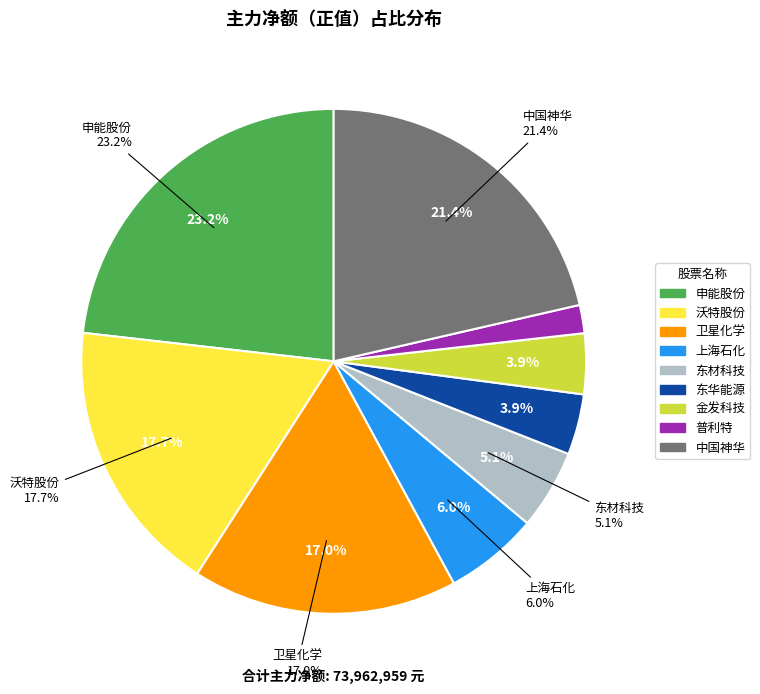

Is the sum of 申能股份 and 上海石化 greater than half?

No